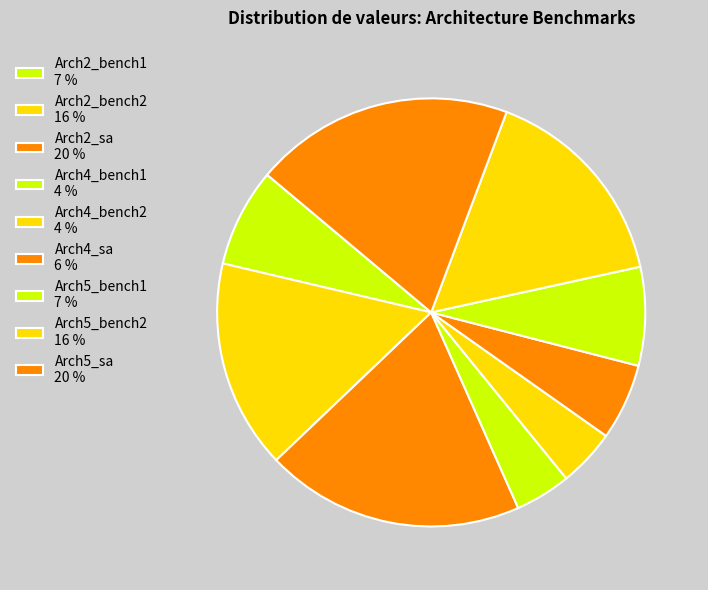

Does any single category account for the majority?

No